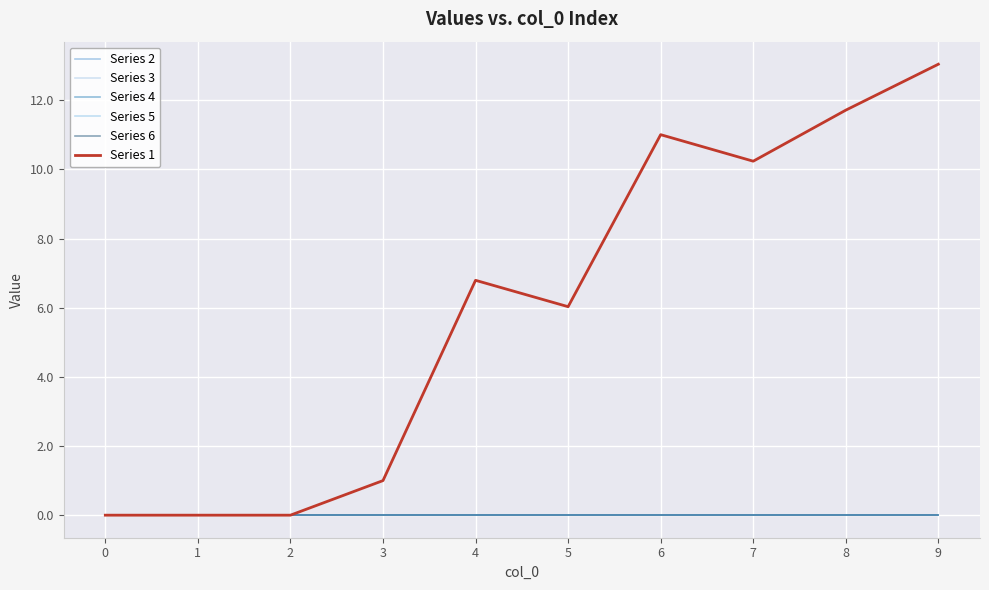

True or false: Series 5 has a value of 0.0 at 1.

True